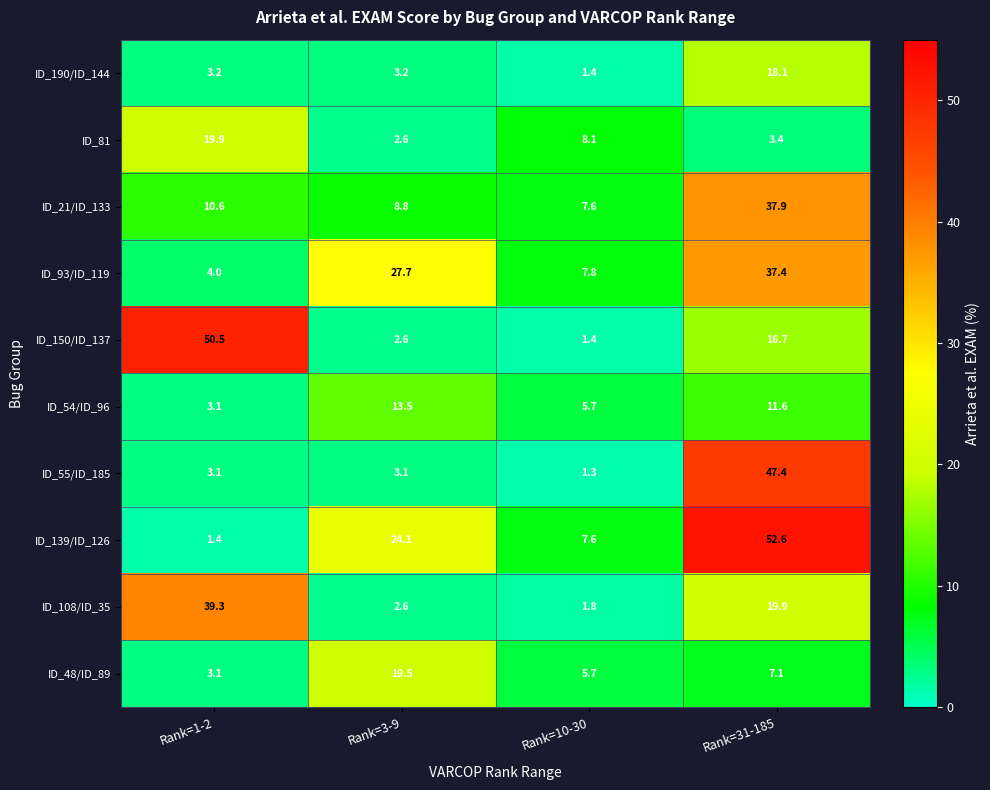

The ID_21/ID_133 series shows 8.8 at Rank=3-9. True or false?

True